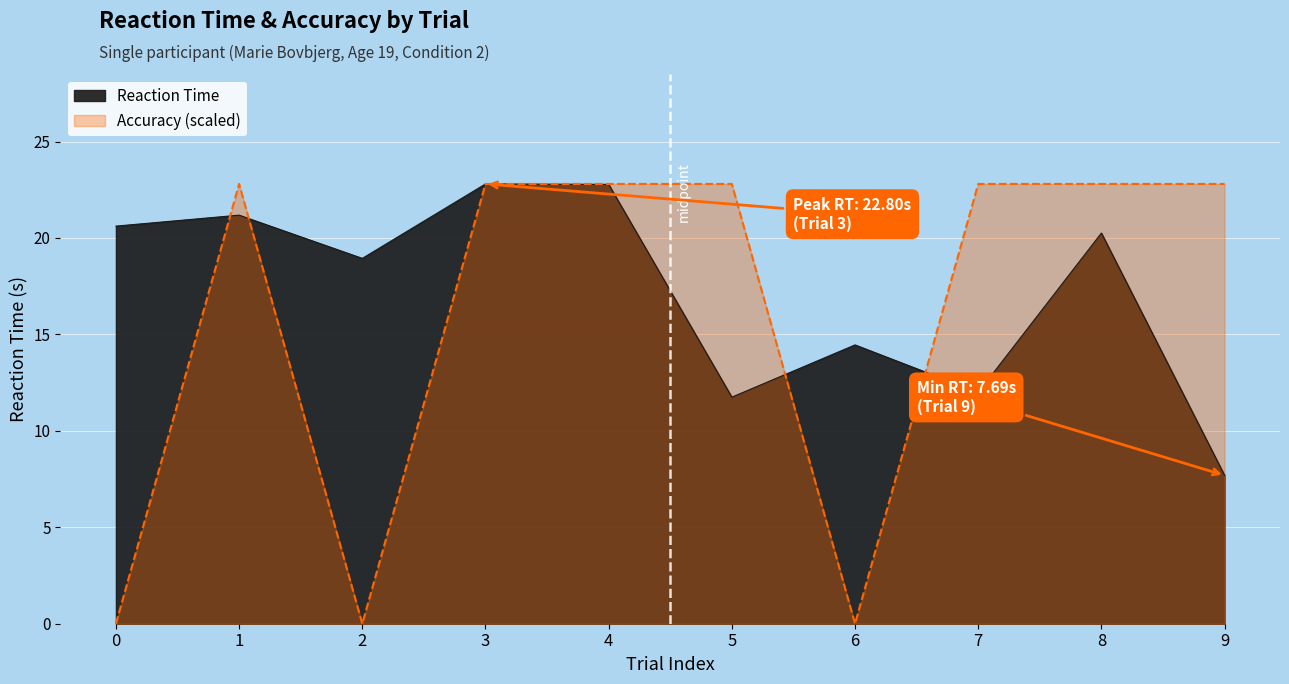

Which series ends up on top after the final intersection of Reaction Time and Accuracy?

Accuracy